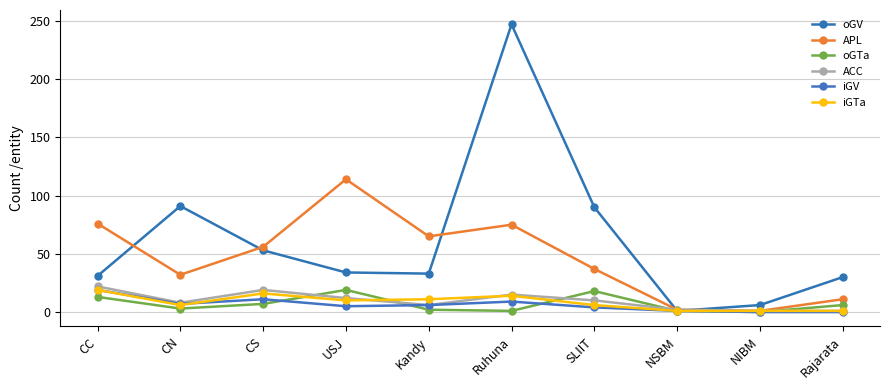

What is the total value across all series at Kandy?

123